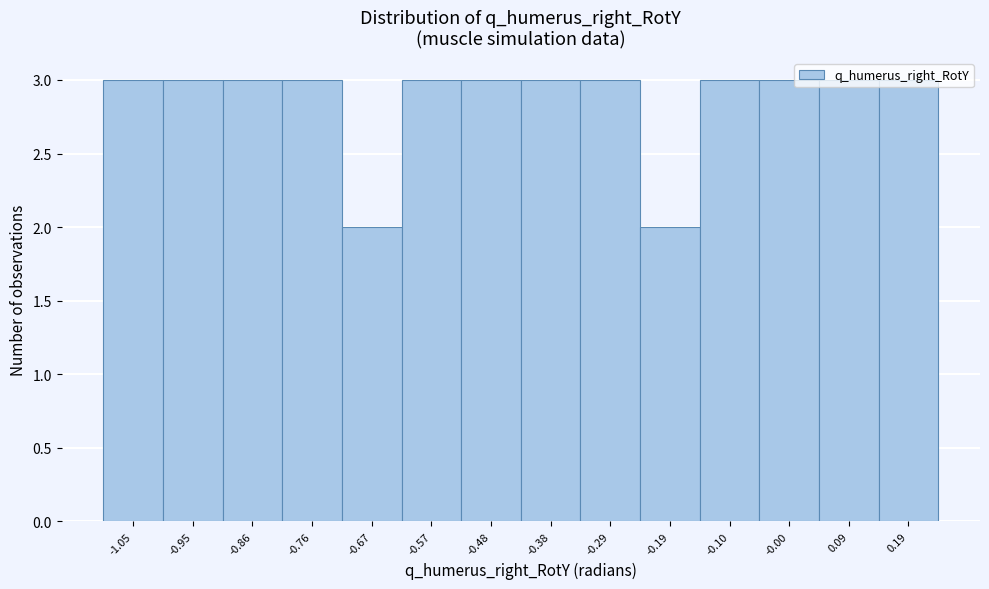

What is the ratio of the value at -0.86 to the value at -1.05?

1.0